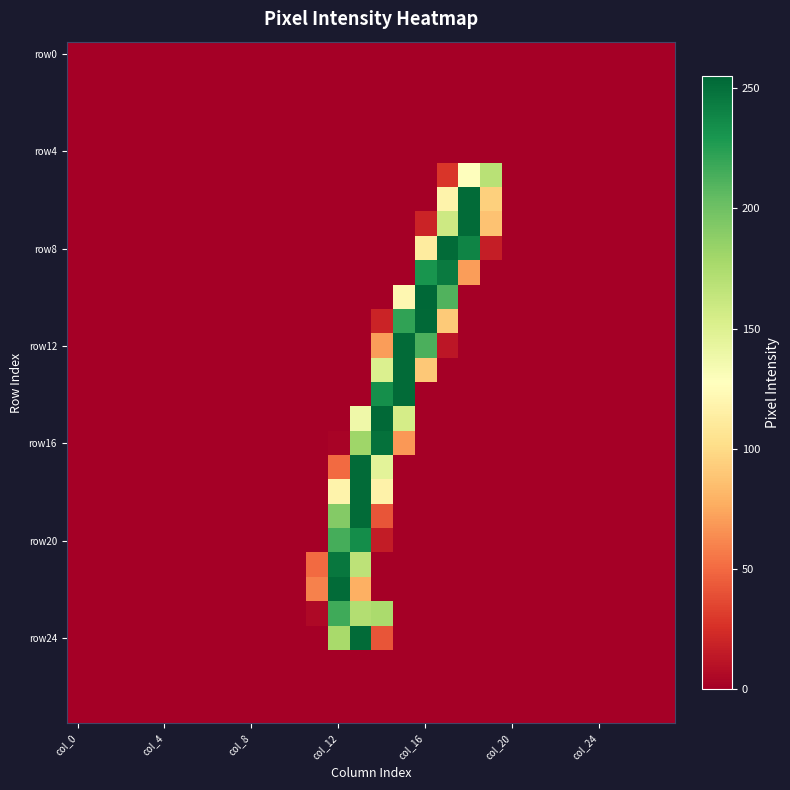

Which series has the largest total across all categories?

row8